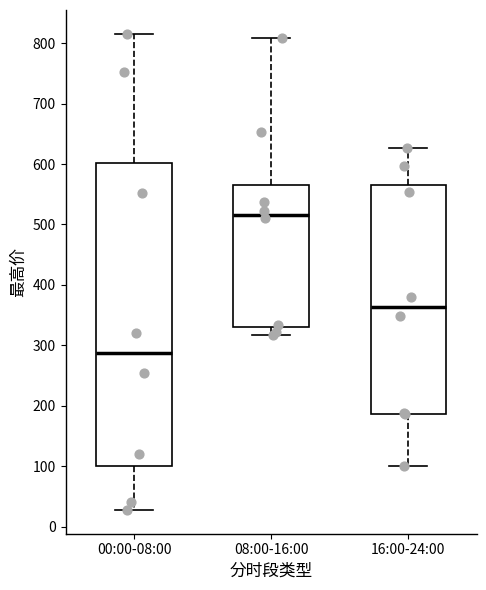

Reading left to right, read every box against the y-axis: the position of its median line, the range the box covers, and the ends of its whiskers. The values are not printed on the chart, so give them approximately, as read against the axis.

00:00-08:00: median 290, box 100 to 600, whiskers 30 to 820
08:00-16:00: median 520, box 330 to 570, whiskers 320 to 810
16:00-24:00: median 360, box 190 to 570, whiskers 100 to 630